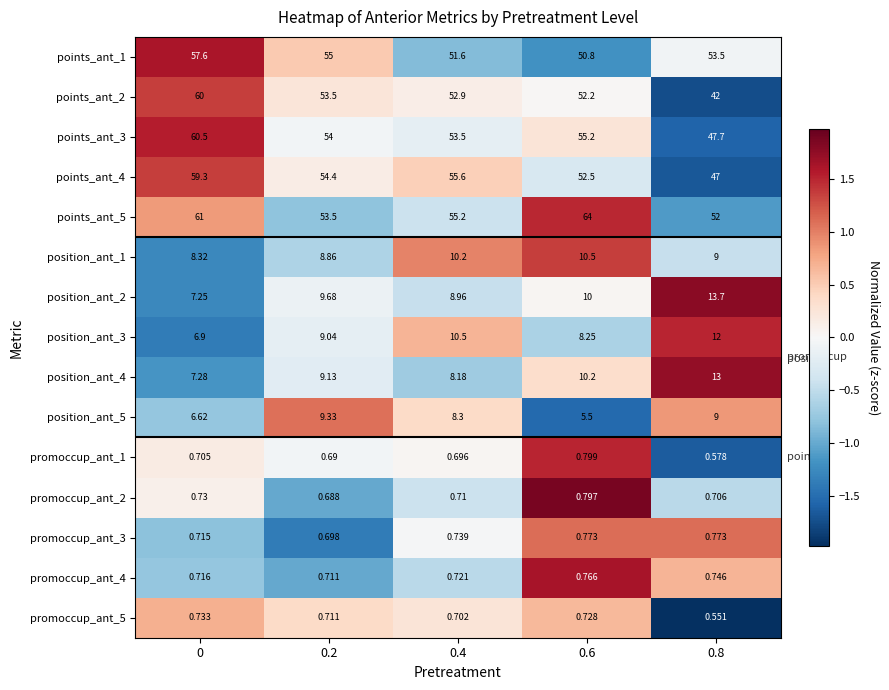

Is the value of promoccup_ant_3 at 0.8 greater than the value of position_ant_1 at 0.4?

No